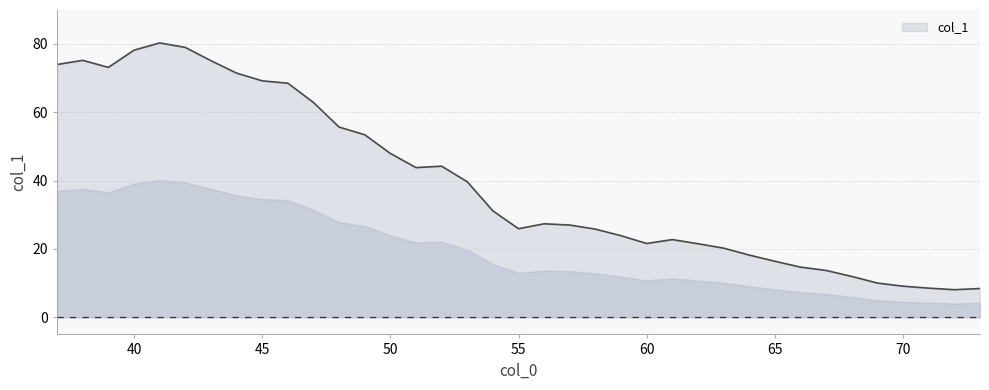

What is the maximum value shown in the chart?

80.3